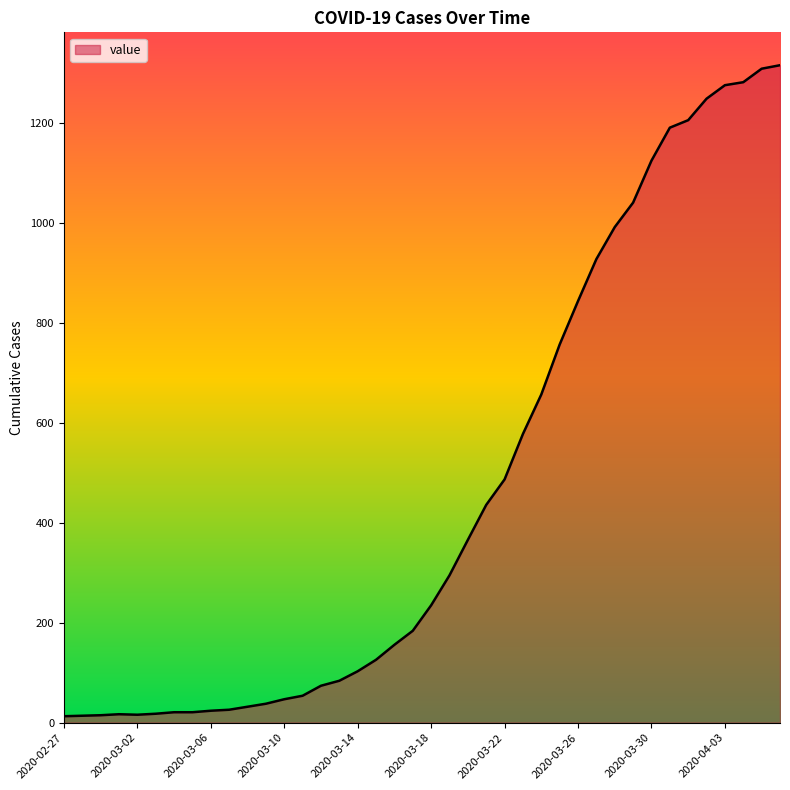

What is the difference between the maximum and minimum values?

1303